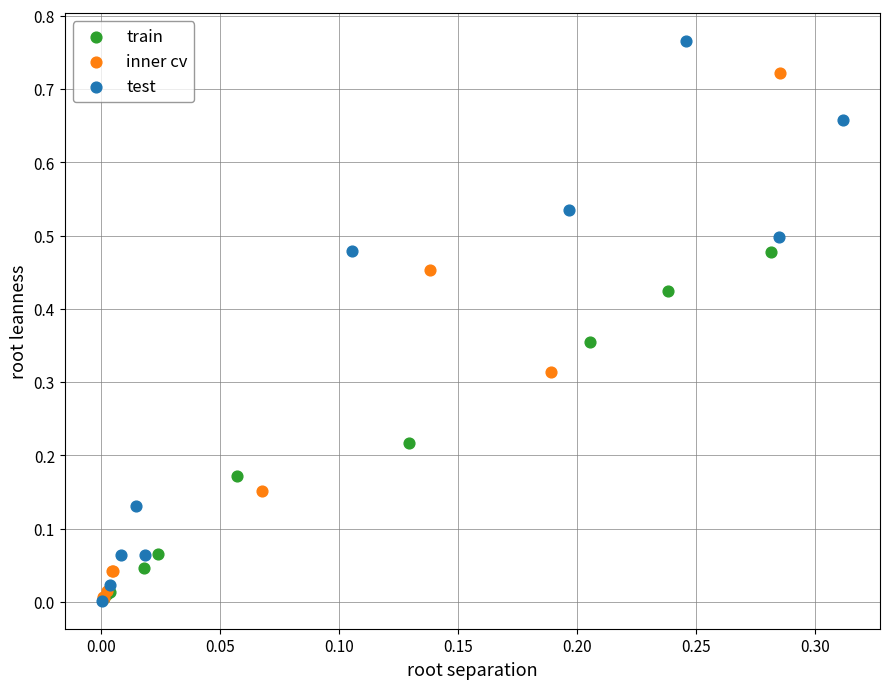

Which series contains the highest Y value?

test